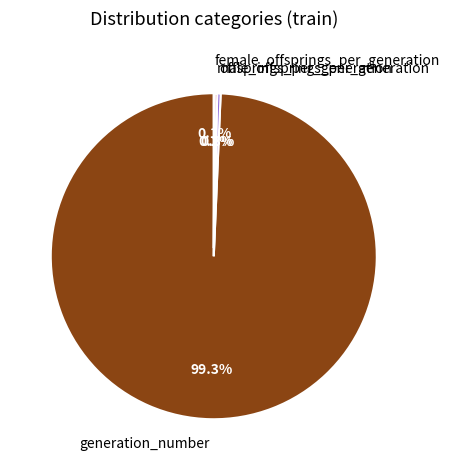

What is the total percentage of offsprings_per_generation and generation_number?

99.7%